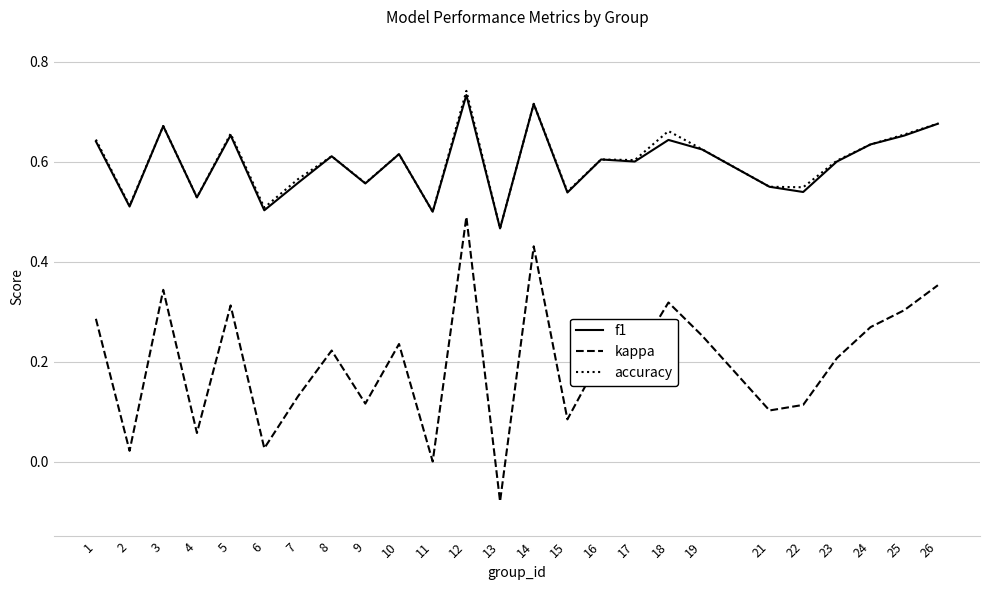

Is the value of accuracy at 17 greater than the value of f1 at 13?

Yes